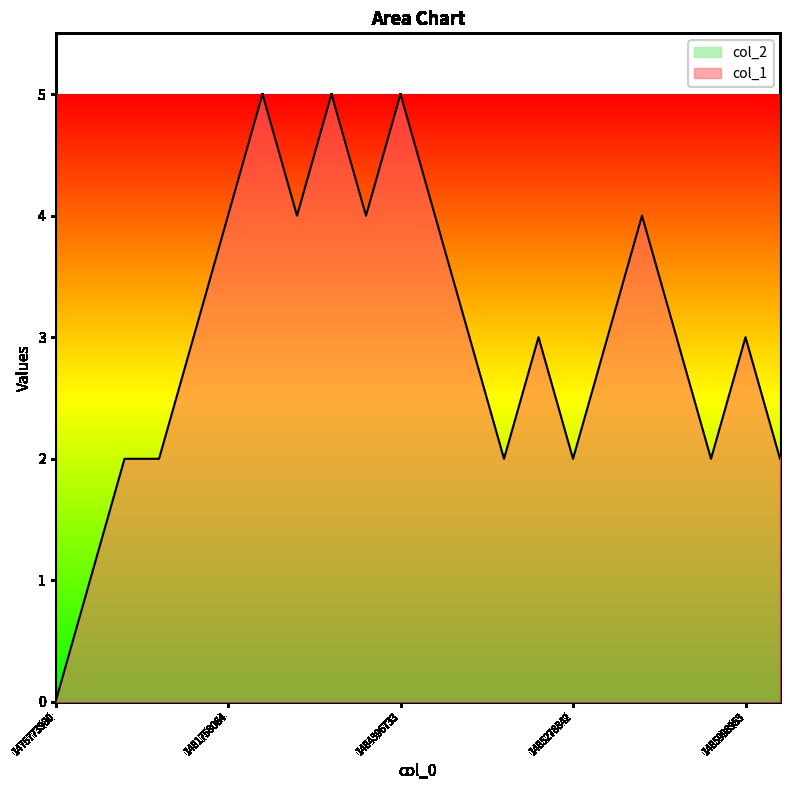

Reading right to left, extract all data points from this chart.

1486052847=2	1485998953=3	1485898073=2	1485894445=3	1485818843=4	1485296861=3	1485278842=2	1485206893=3	1485030467=2	1484933287=3	1484868432=4	1484396733=5	1484188099=4	1483766791=5	1482064051=4	1481905582=5	1481758064=4	1481307939=3	1478895676=2	1478733721=2	1478647363=1	1475773980=0